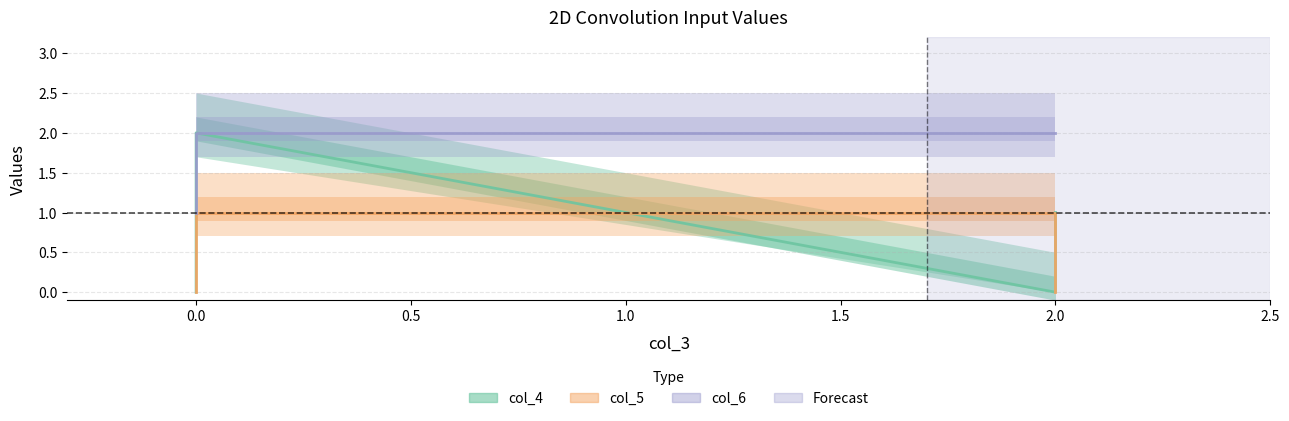

What is the sum of all col_4 values?

3